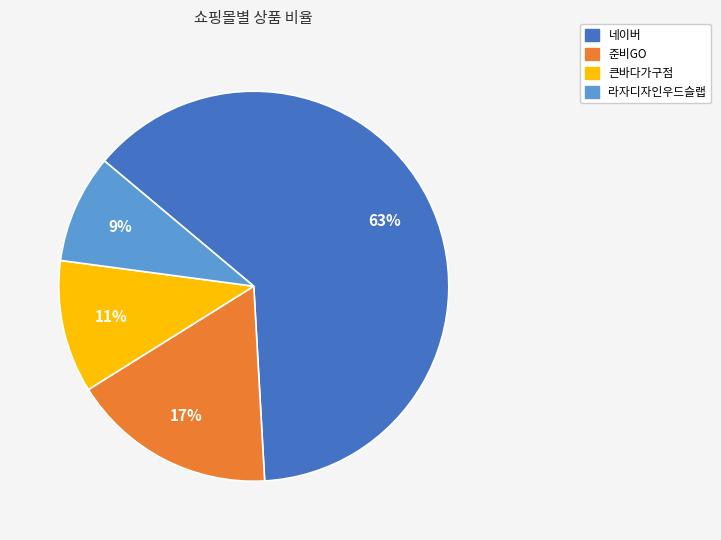

To the nearest percent, what is the difference between the largest and smallest slice percentages?

54%